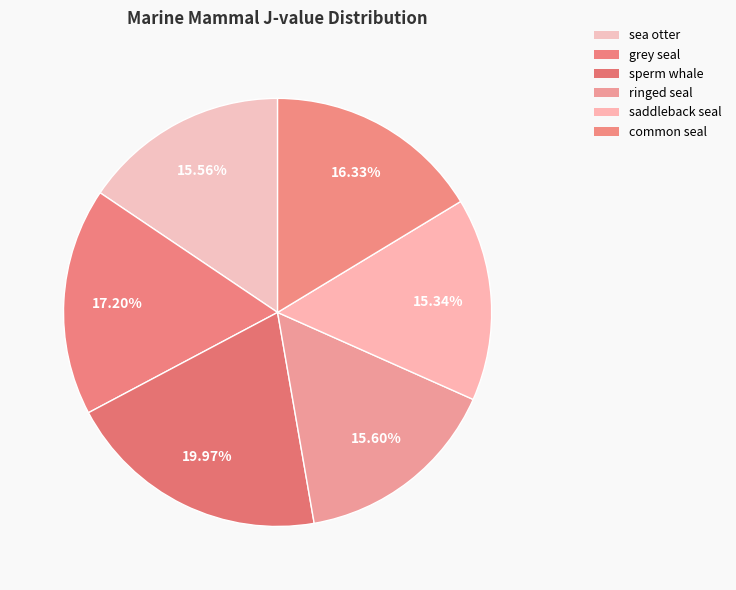

To the nearest percent, what is the difference between the sperm whale and ringed seal slice percentages?

4%